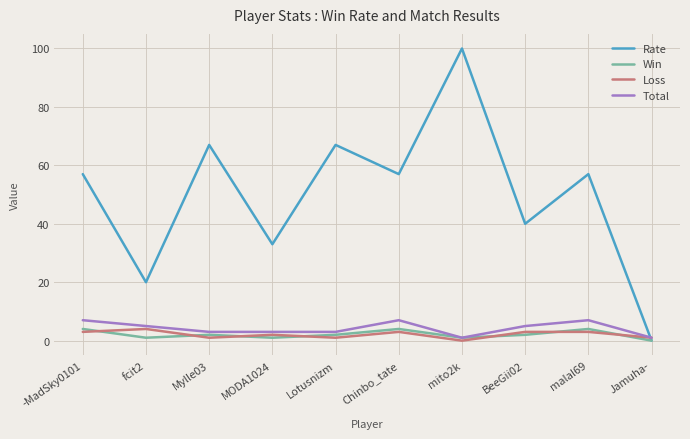

At which category does Rate reach its first local peak?

Mylle03